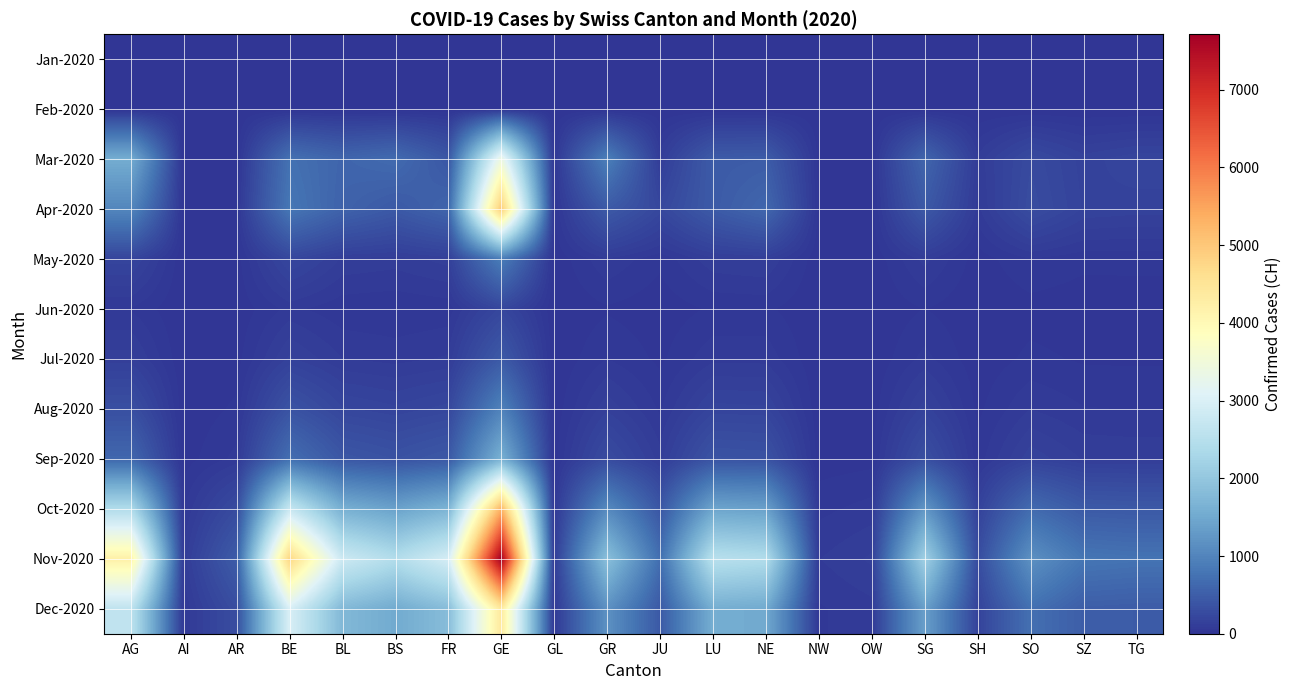

What is the total value across all series at SH?

894